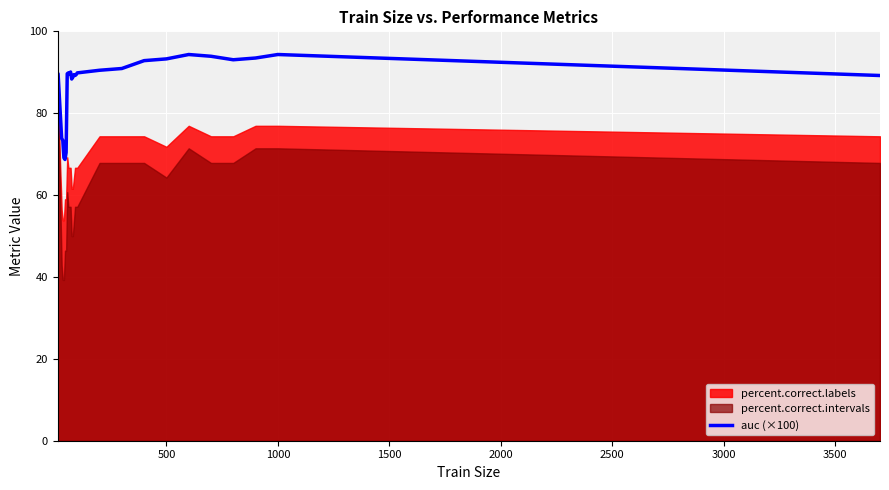

What is the minimum value for auc (×100)?

68.7